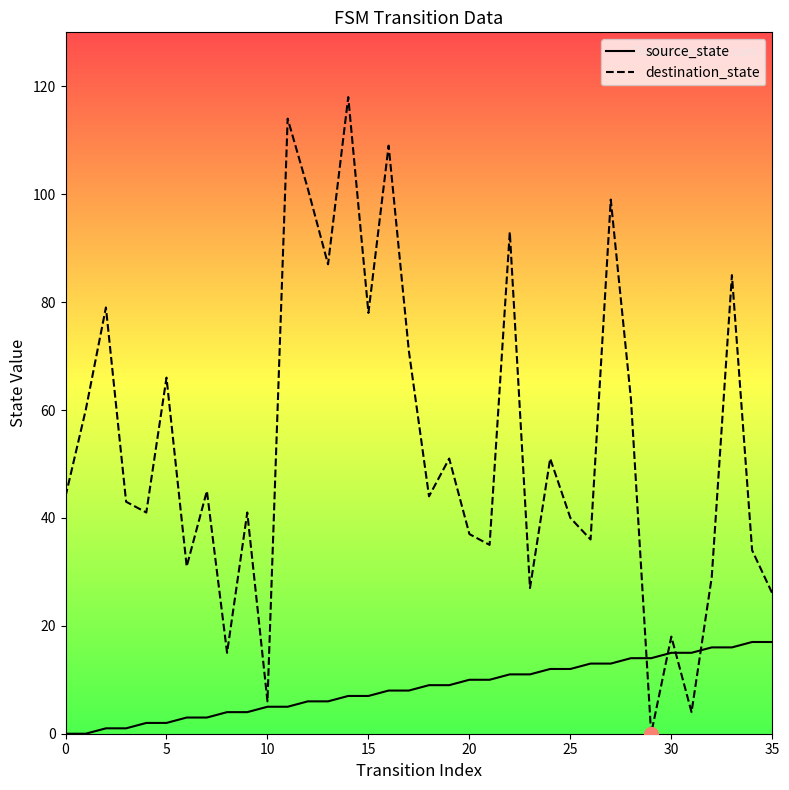

What is the average value of the destination_state series?

53